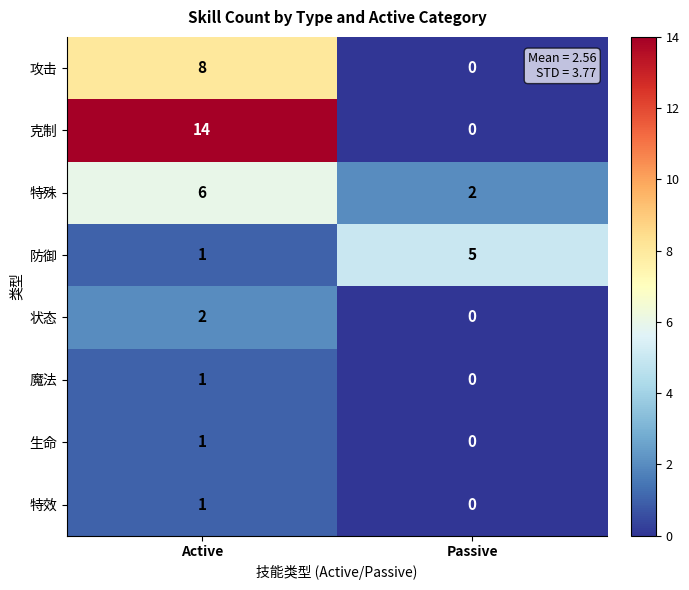

At which label is 防御 closest to 3?

Active